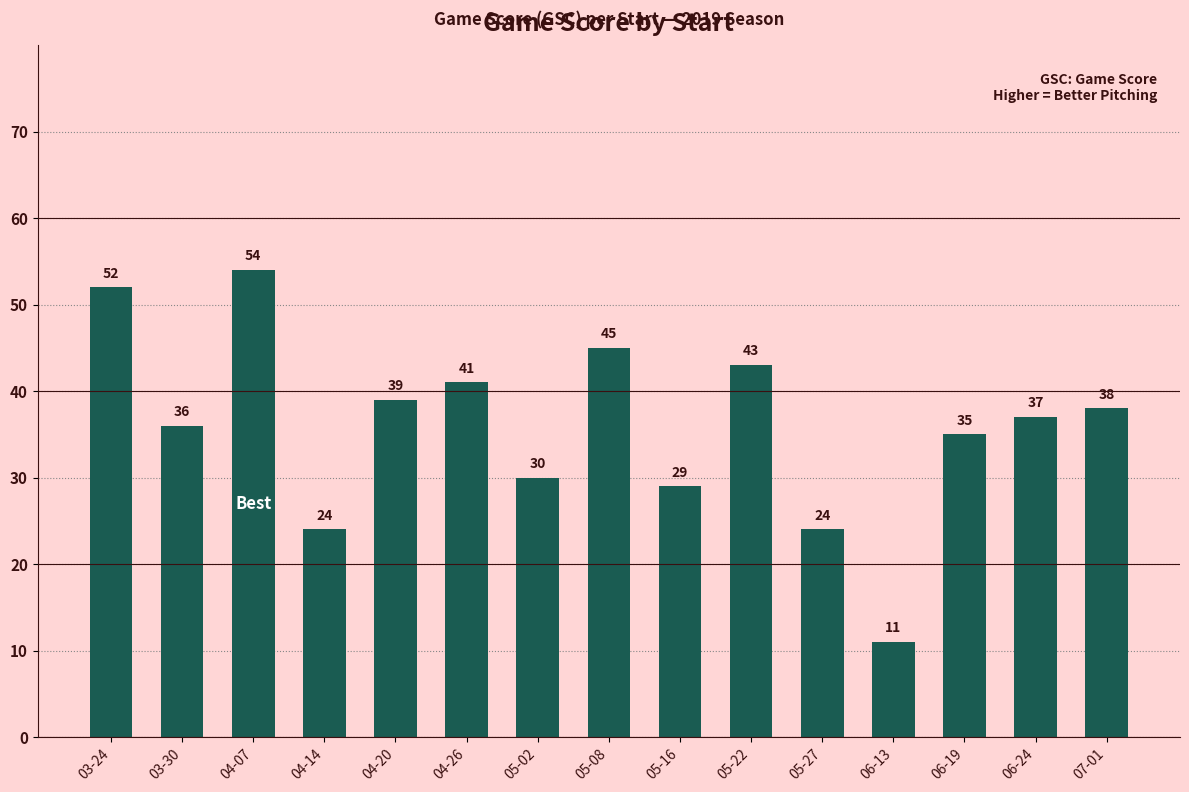

At which label does the data first exceed 37?

03-24